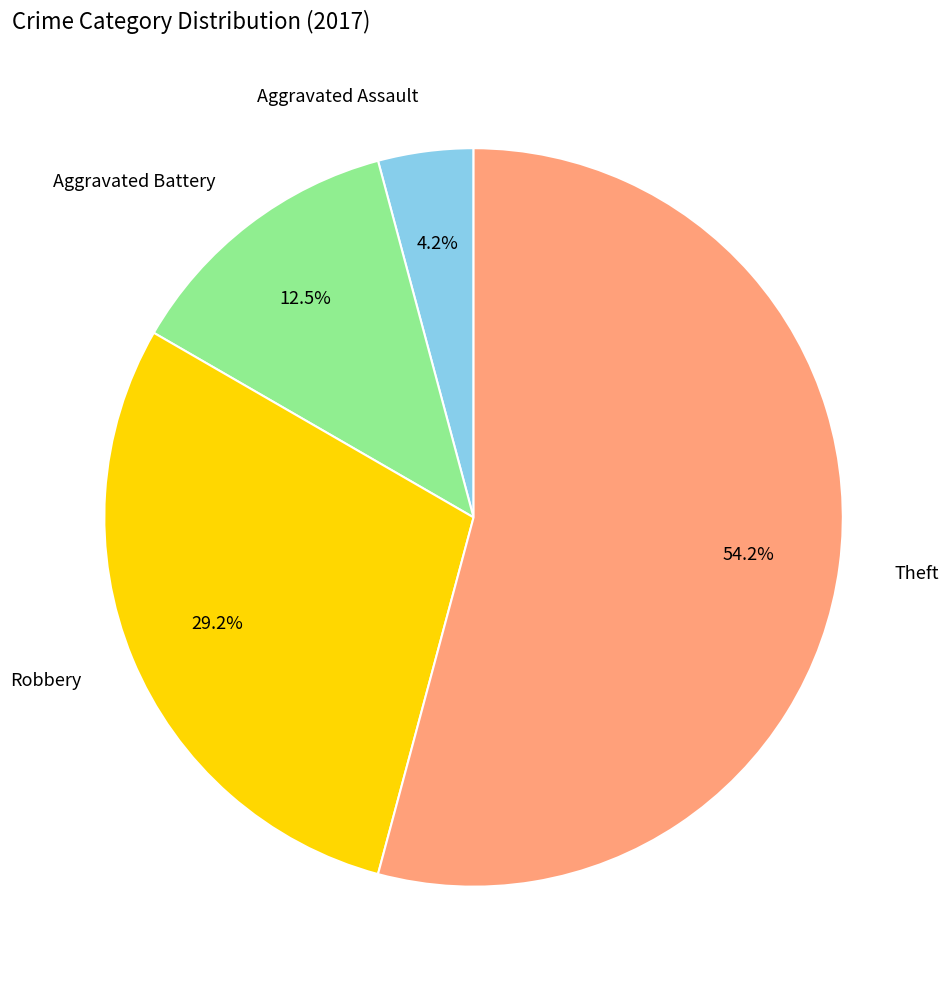

Do Robbery and Theft together represent more than half of the pie?

Yes